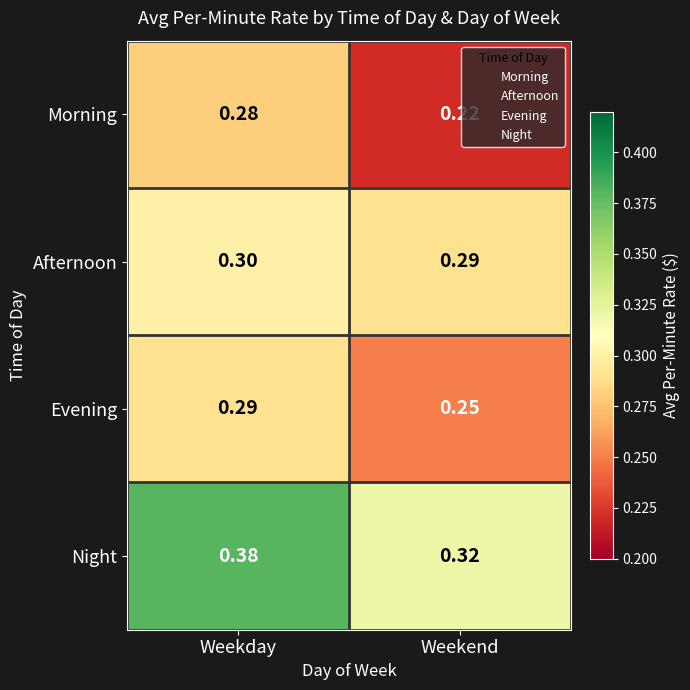

Rank the series by their average value, from highest to lowest.

Night, Afternoon, Evening, Morning